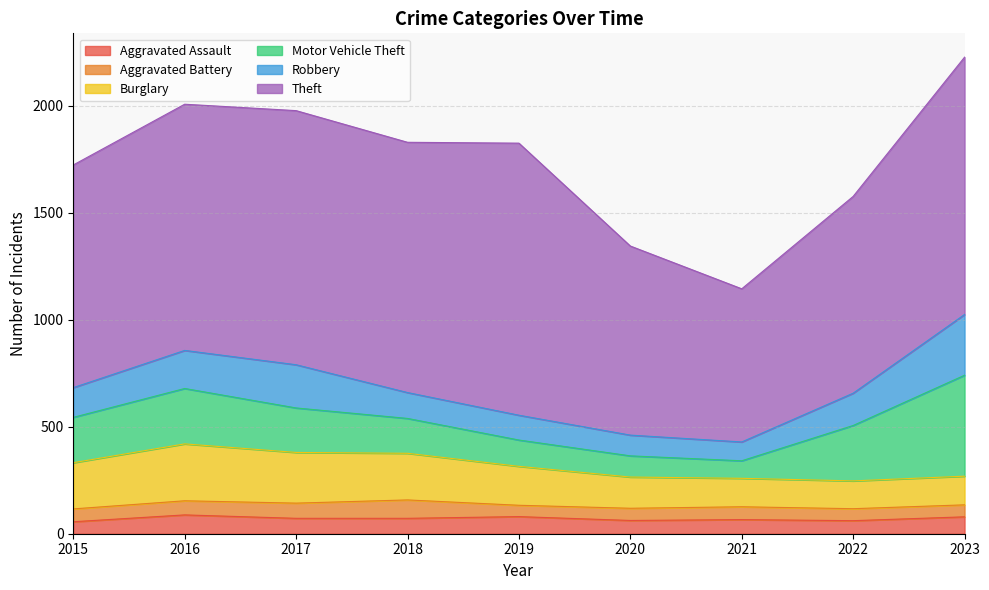

Where does the Motor Vehicle Theft series first go above 208?

2015